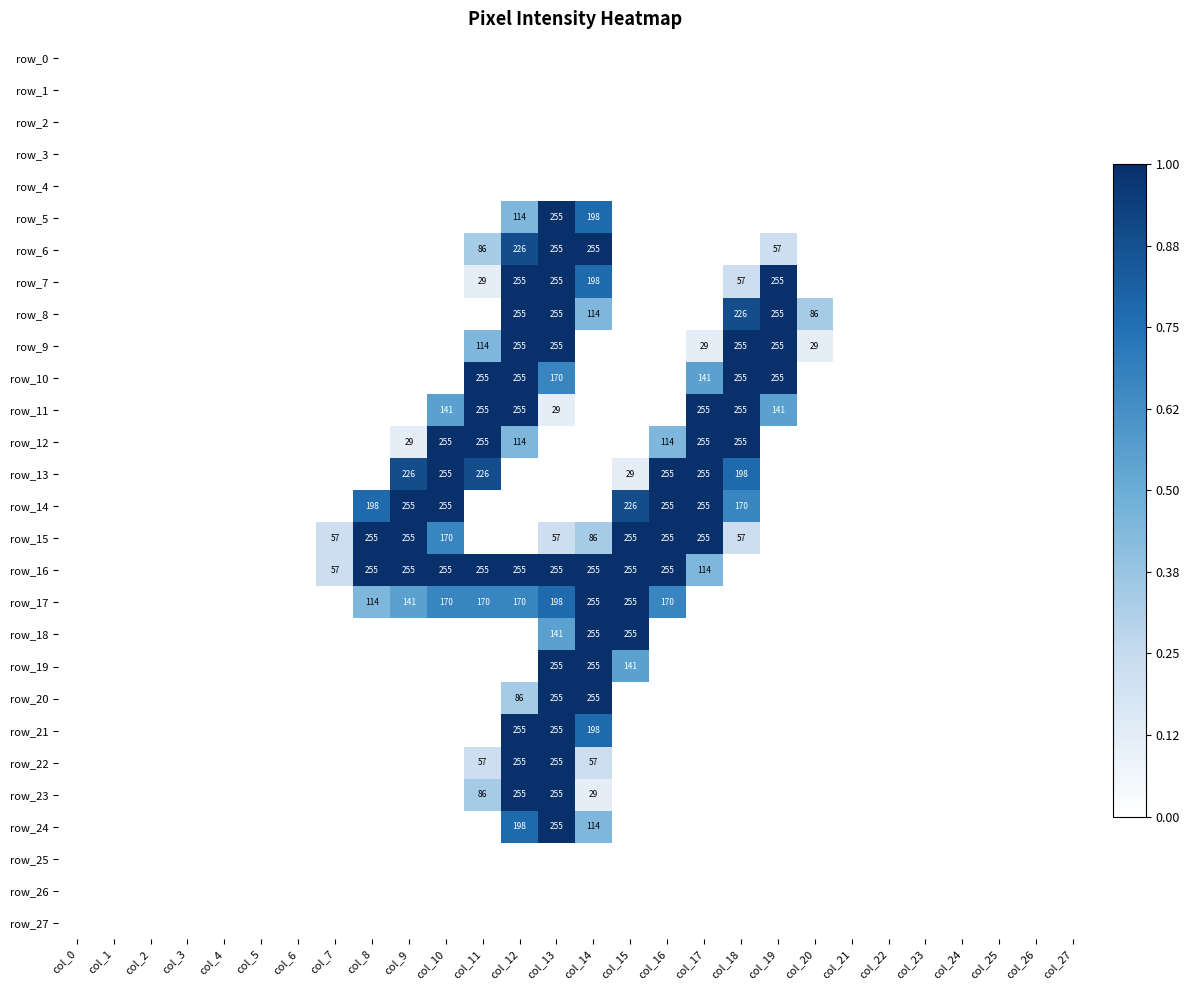

Which has a higher value, col_0 or col_19?

col_0